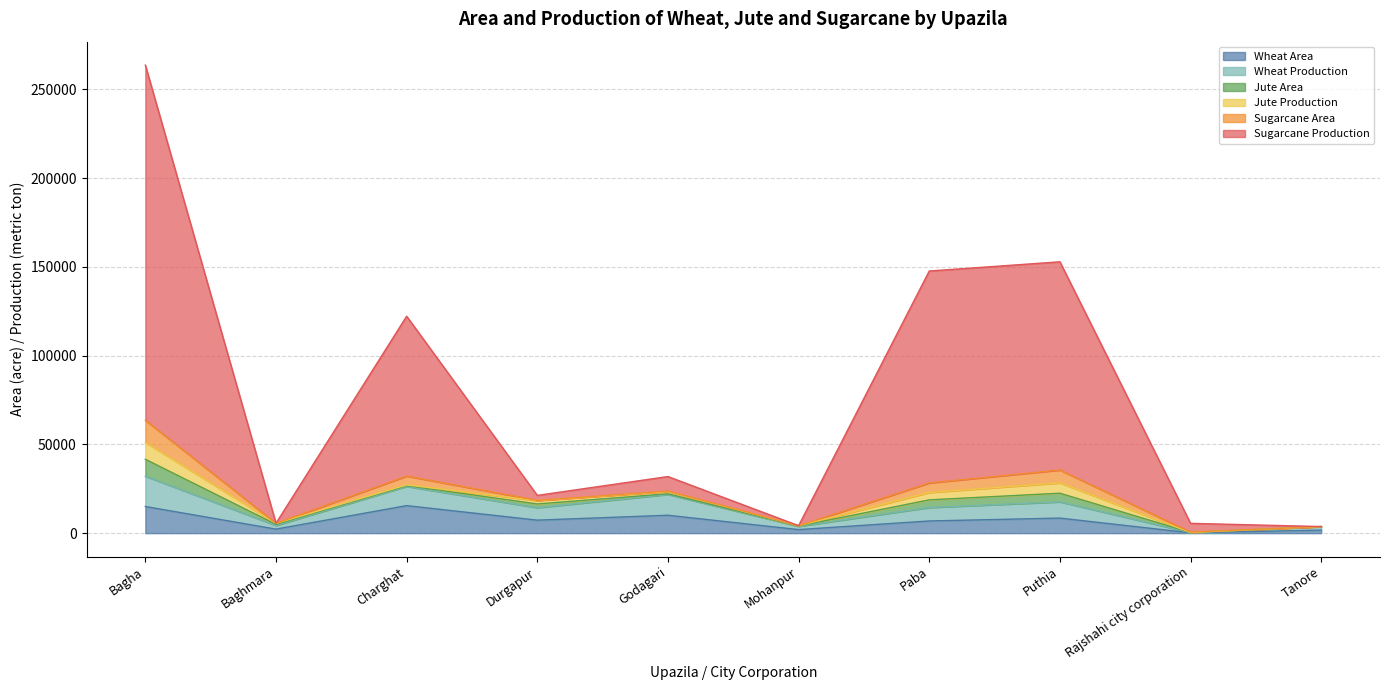

How many lines are shown in the chart?

6